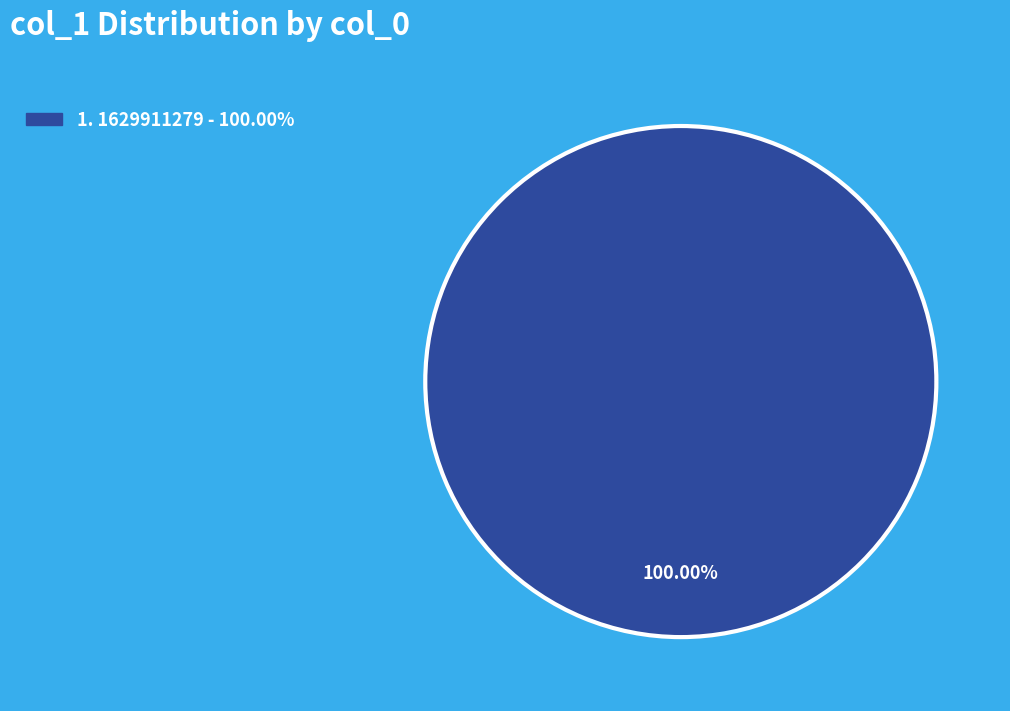

Is there a majority slice in this chart?

Yes